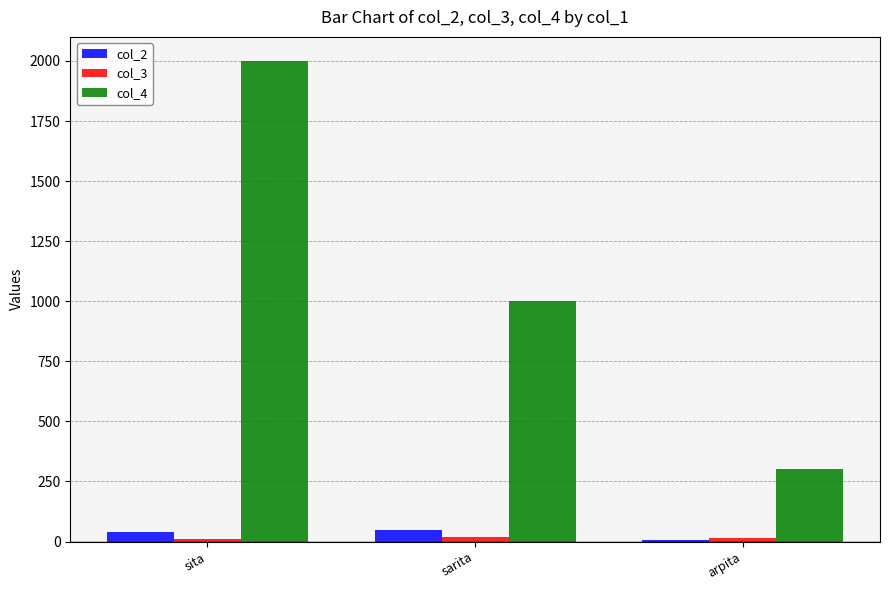

What is the difference between the maximum and minimum values in the col_4 series?

1700